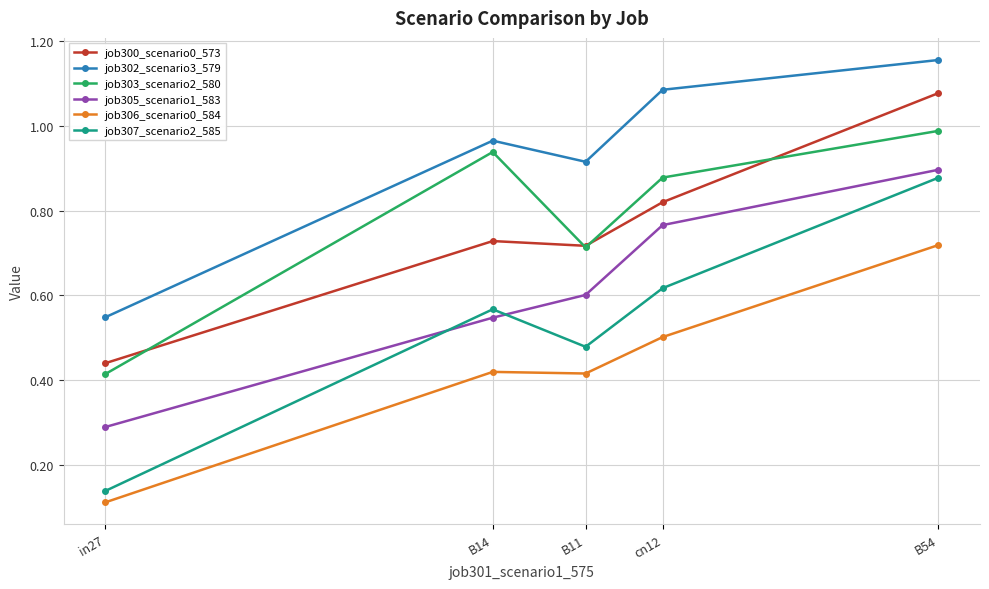

Where is job300_scenario0_573 nearest to the value 0?

in27